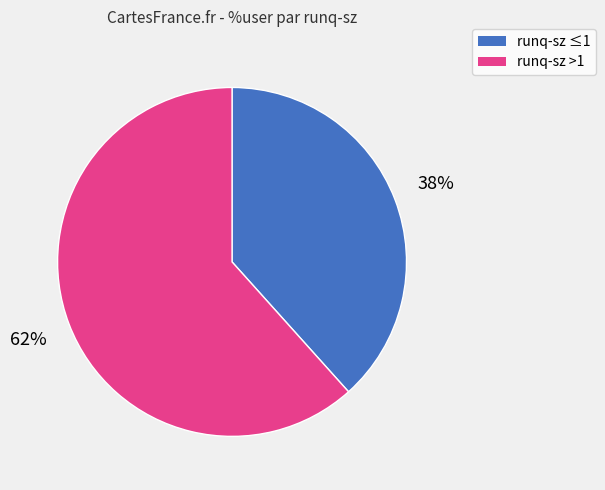

How many slices are in this pie chart?

2